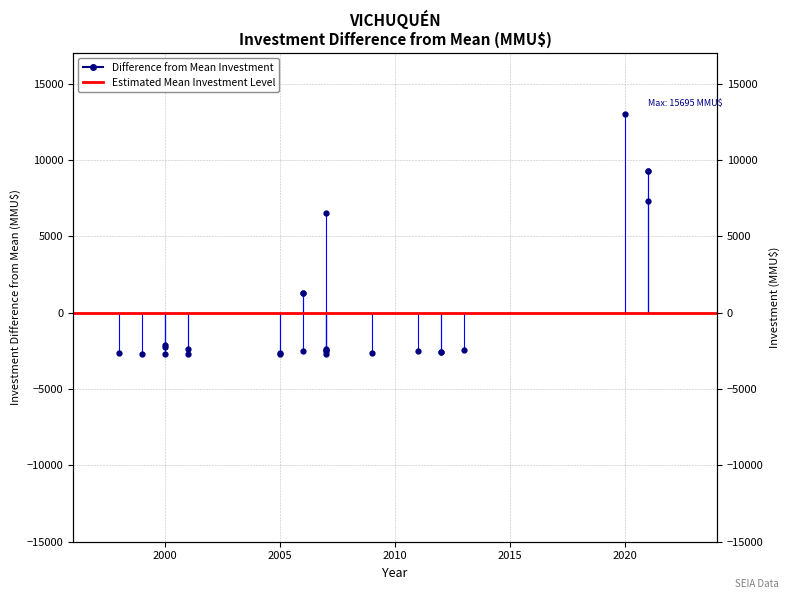

What is the sum of the values at 2007-10 and 2005-01?

-5141.2